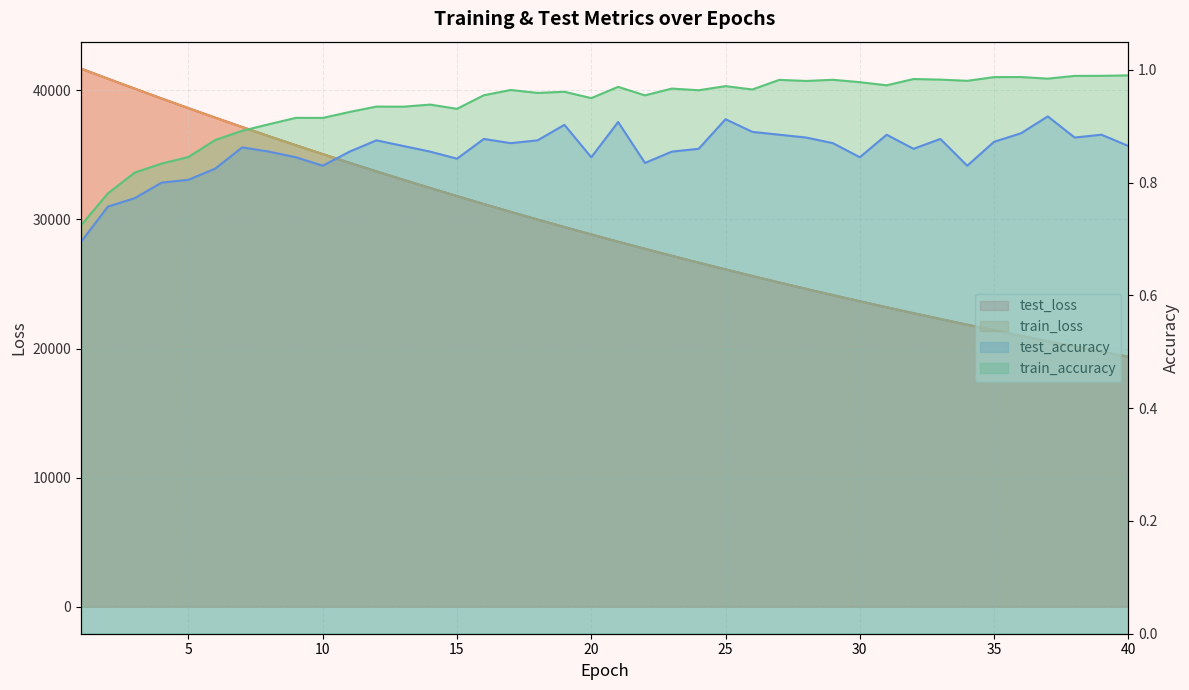

How many categories are shown in the chart?

40